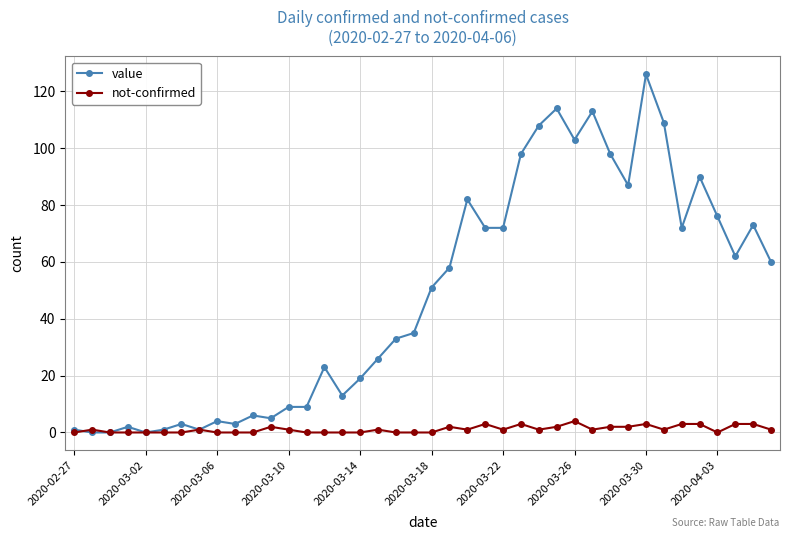

How many data points does each series have?

40